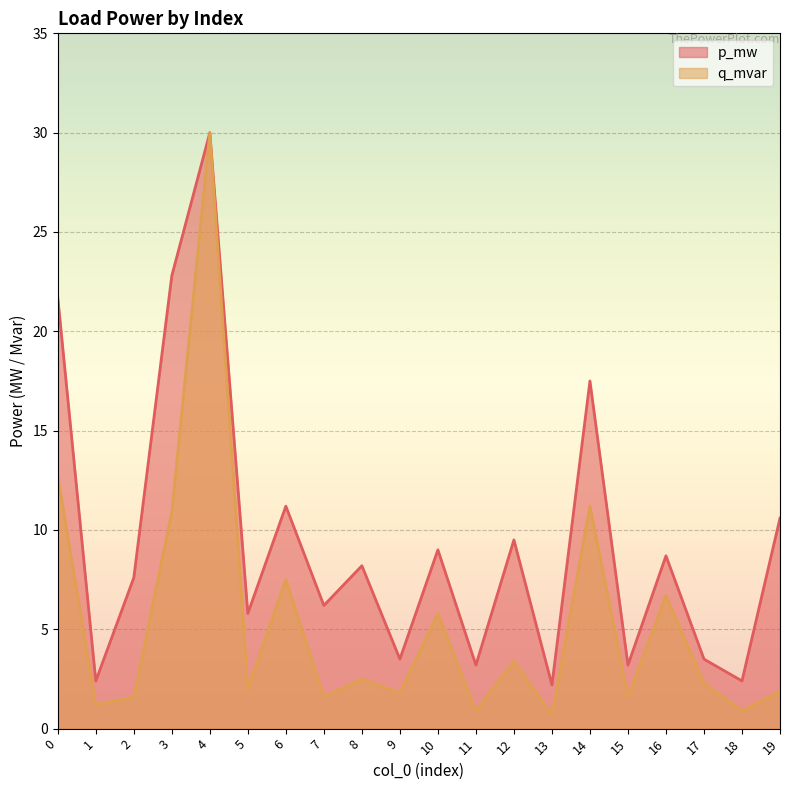

What is the difference between the highest and lowest values at 19?

8.7